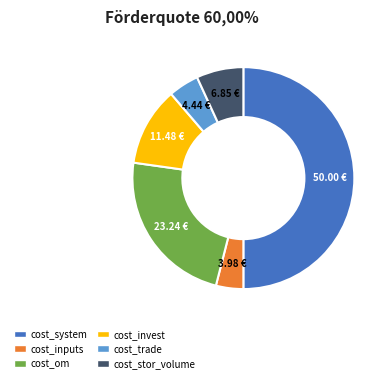

Which slice is the largest?

cost_system